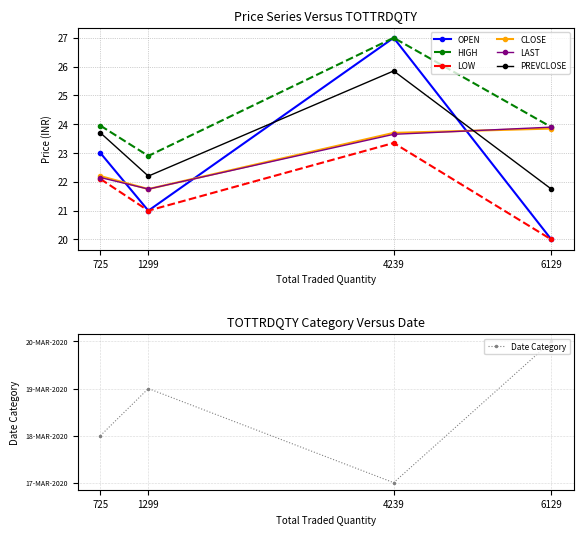

How many interior local valleys does the LOW series have?

1